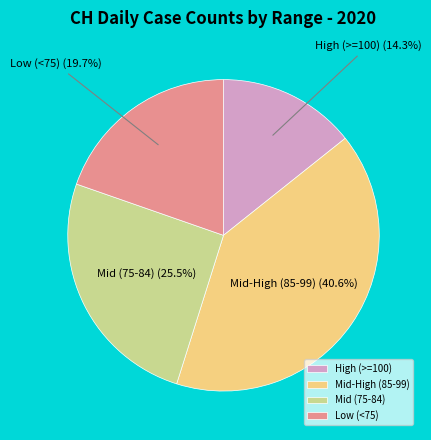

Which category has the biggest portion of the pie?

Mid-High (85-99)